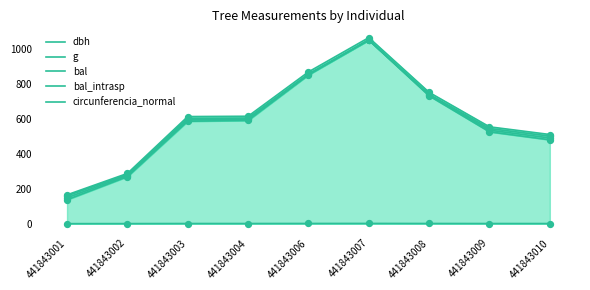

Which series reaches the maximum Y coordinate?

circunferencia_normal